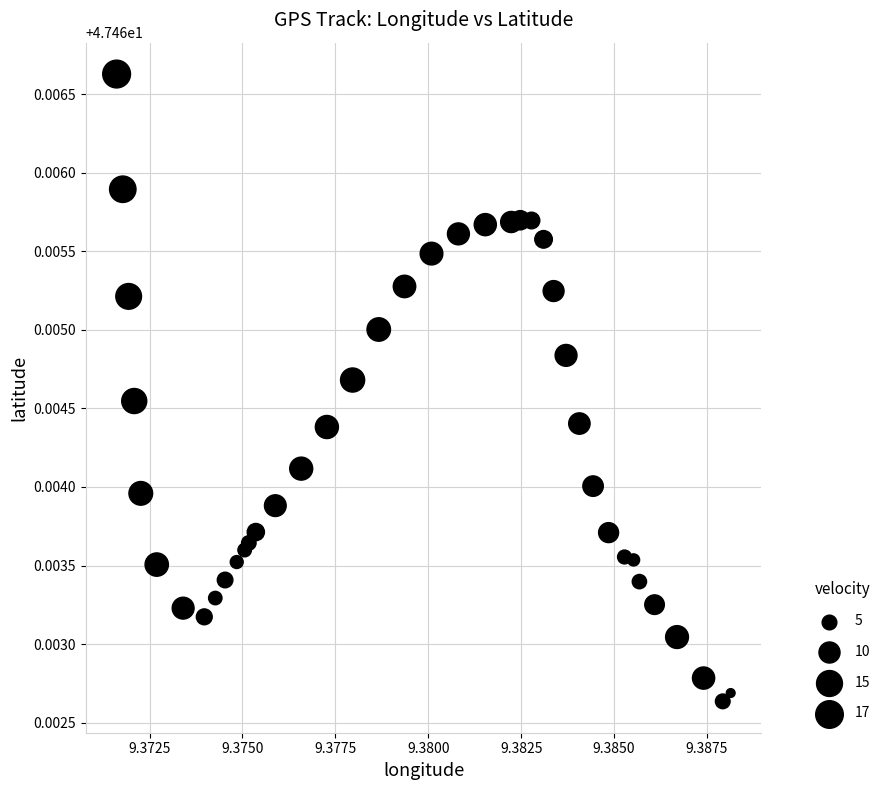

Count the number of points in this scatter plot.

40